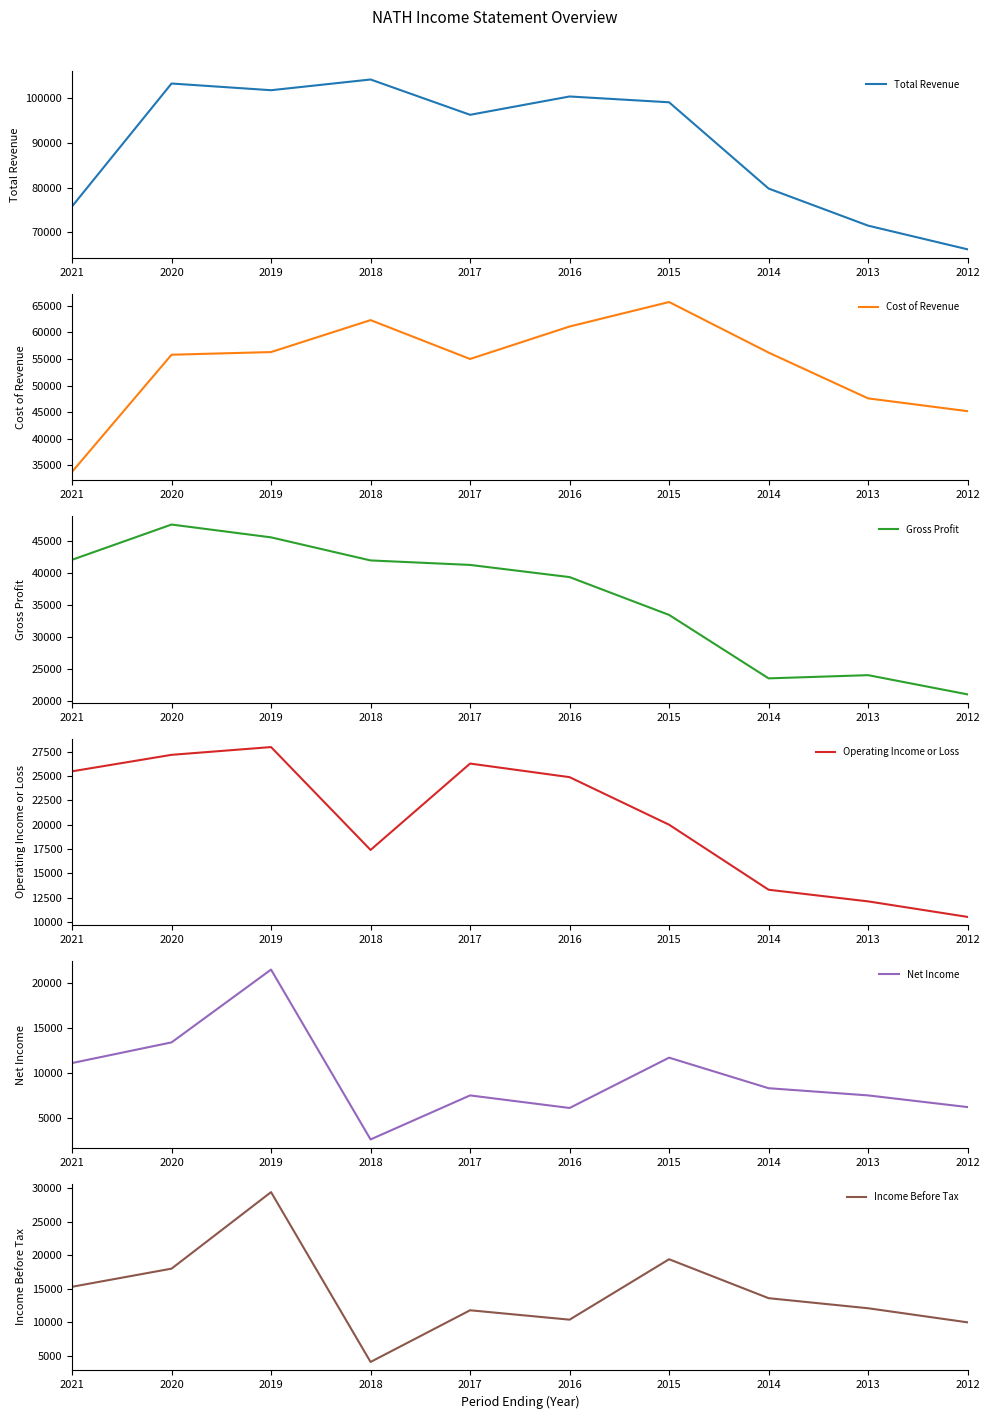

How many values in the Operating Income or Loss series exceed 24900?

4